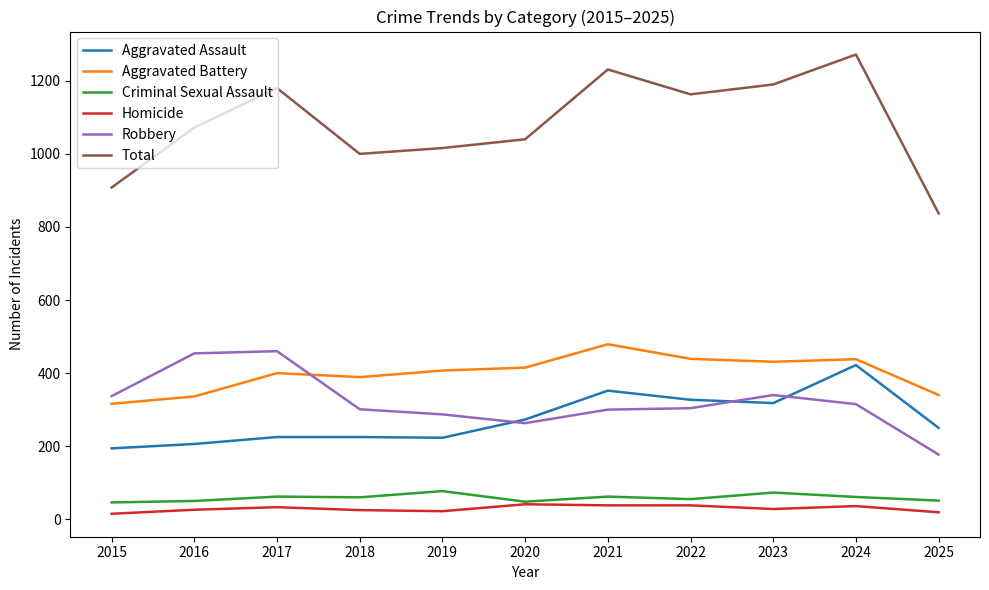

Rank the series by their maximum value, from lowest to highest.

Homicide, Criminal Sexual Assault, Aggravated Assault, Robbery, Aggravated Battery, Total